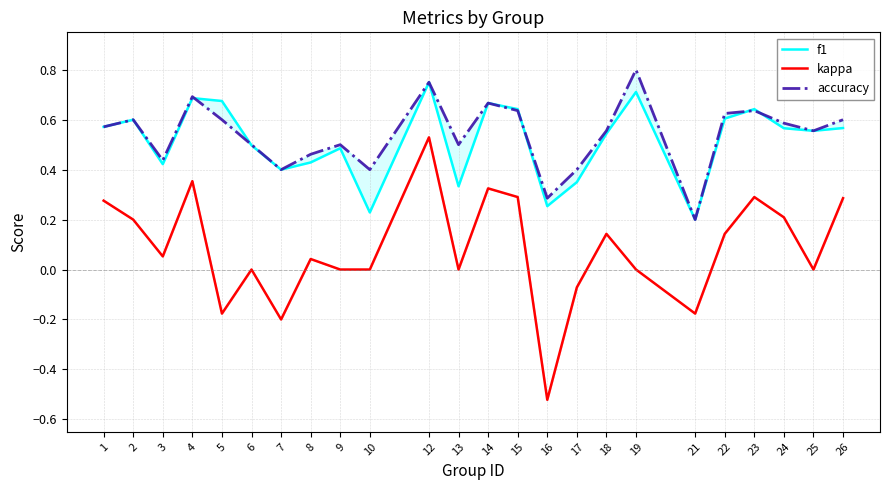

Rank the series at 15 from lowest to highest value.

kappa, accuracy, f1